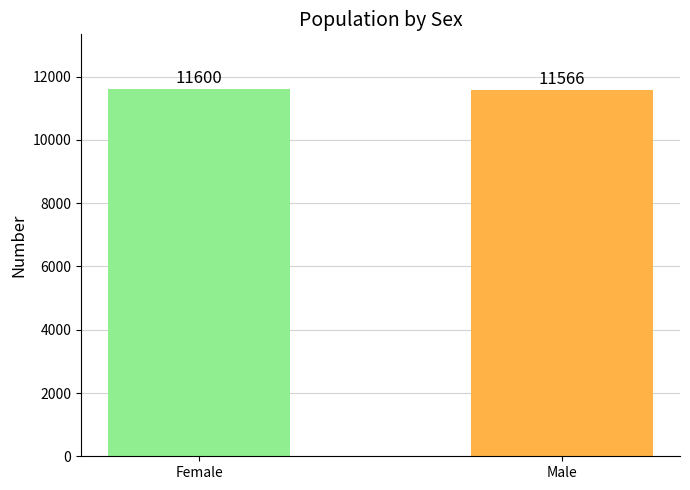

What is the sum of the values at Female and Male?

23166